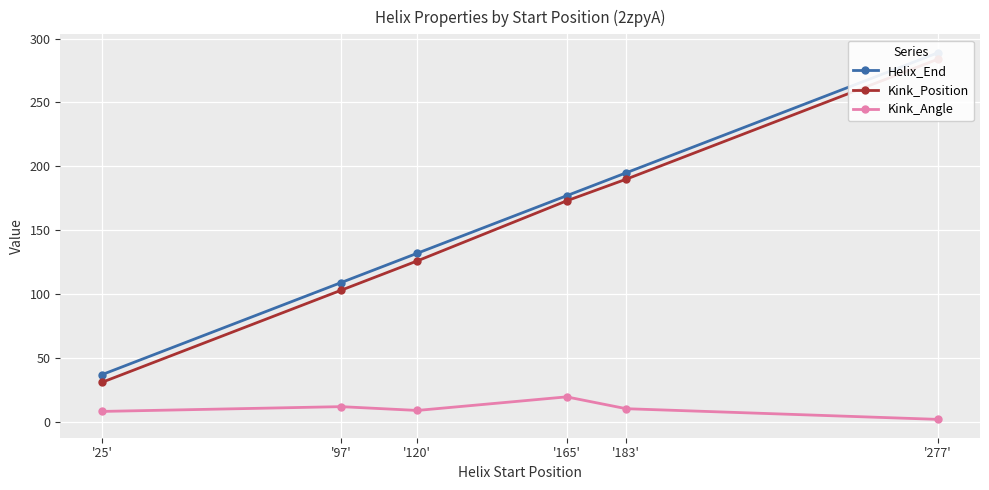

The value of Kink_Angle at '120' is 12.0. True or false?

False